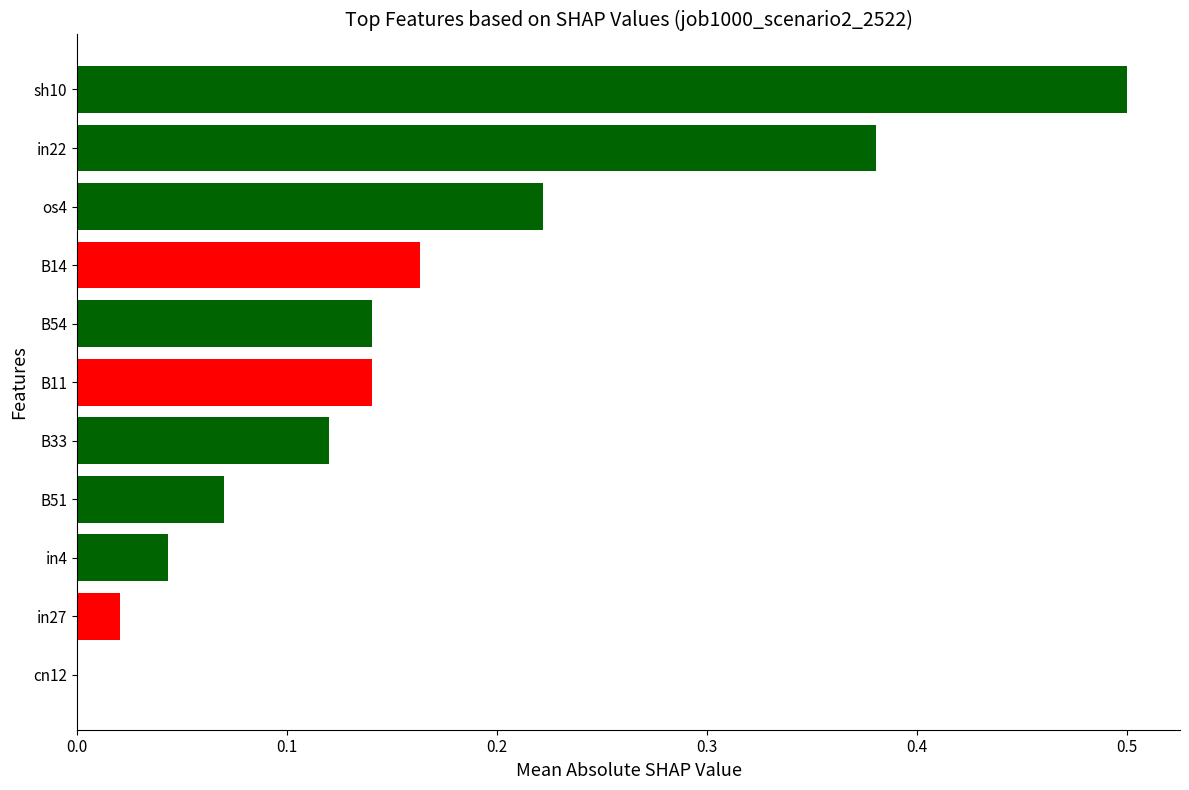

Which has a higher value, B51 or os4?

os4